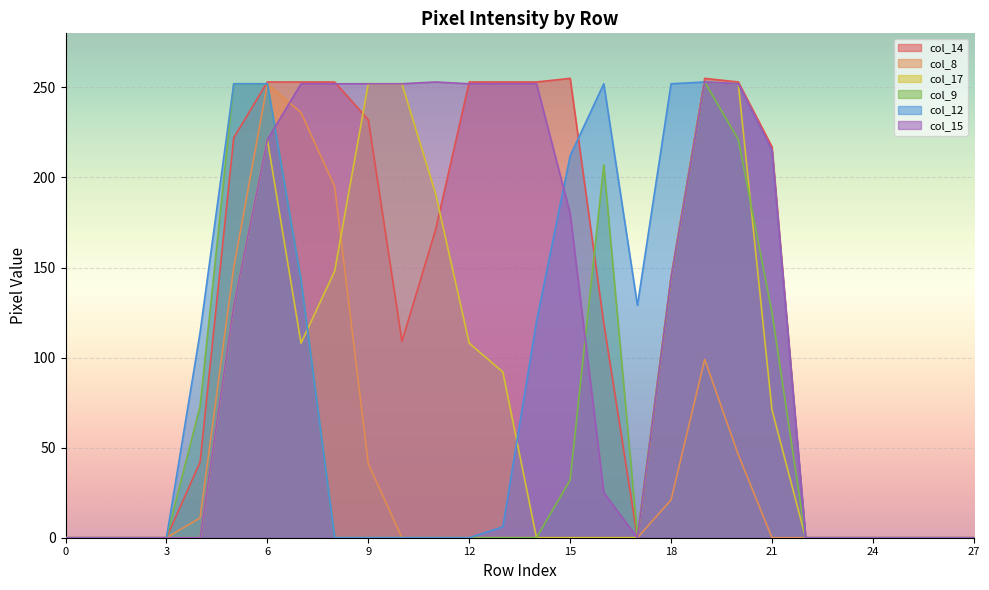

True or false: col_8 and col_14 cross at least once.

False